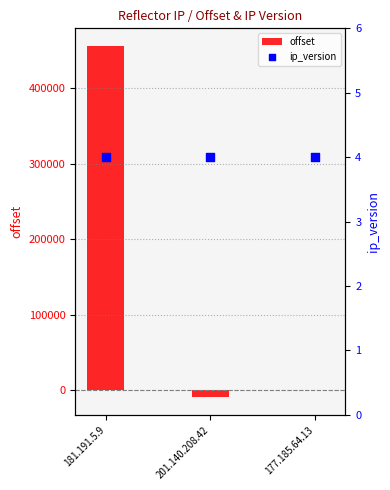

What are all the series names shown in the legend?

offset, ip_version